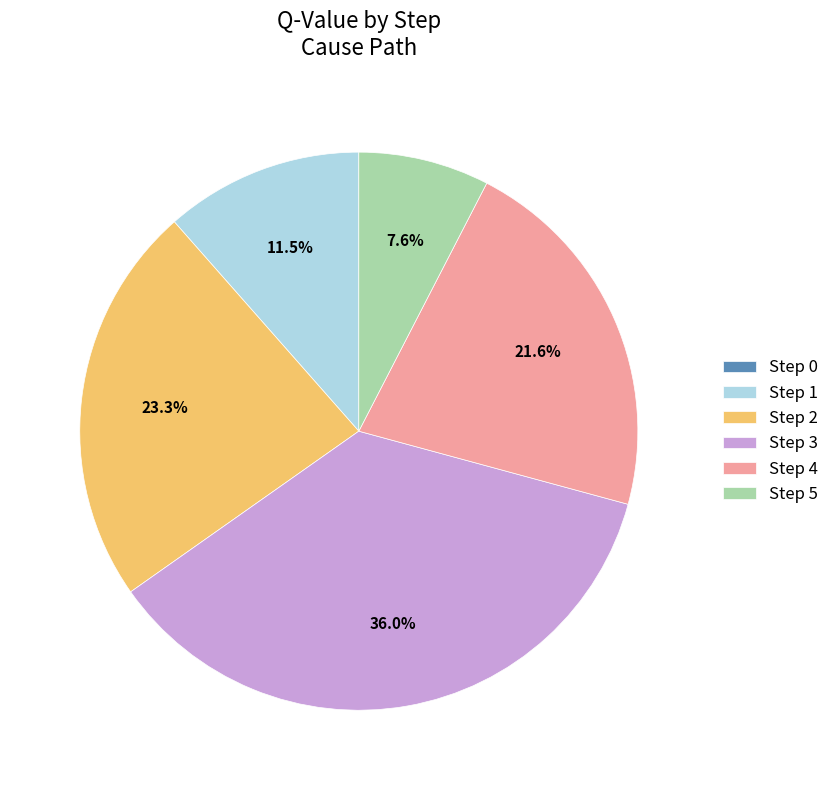

What is the ratio of the value at Step 2 to the value at Step 3?

0.6